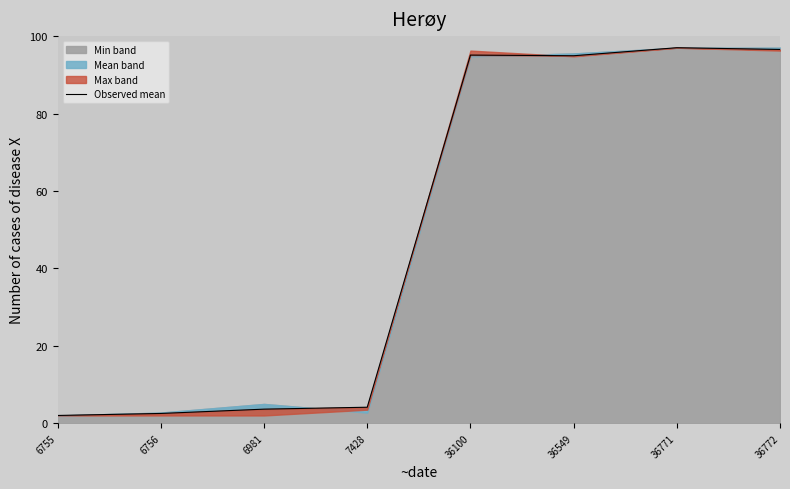

What is the sum of the values at 36100 and 36549?

190.0